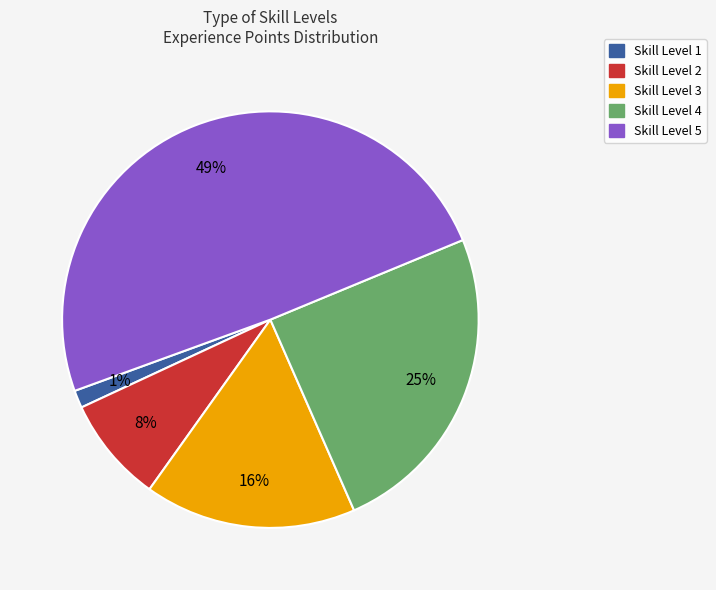

Is there any slice that represents more than half of the pie?

No